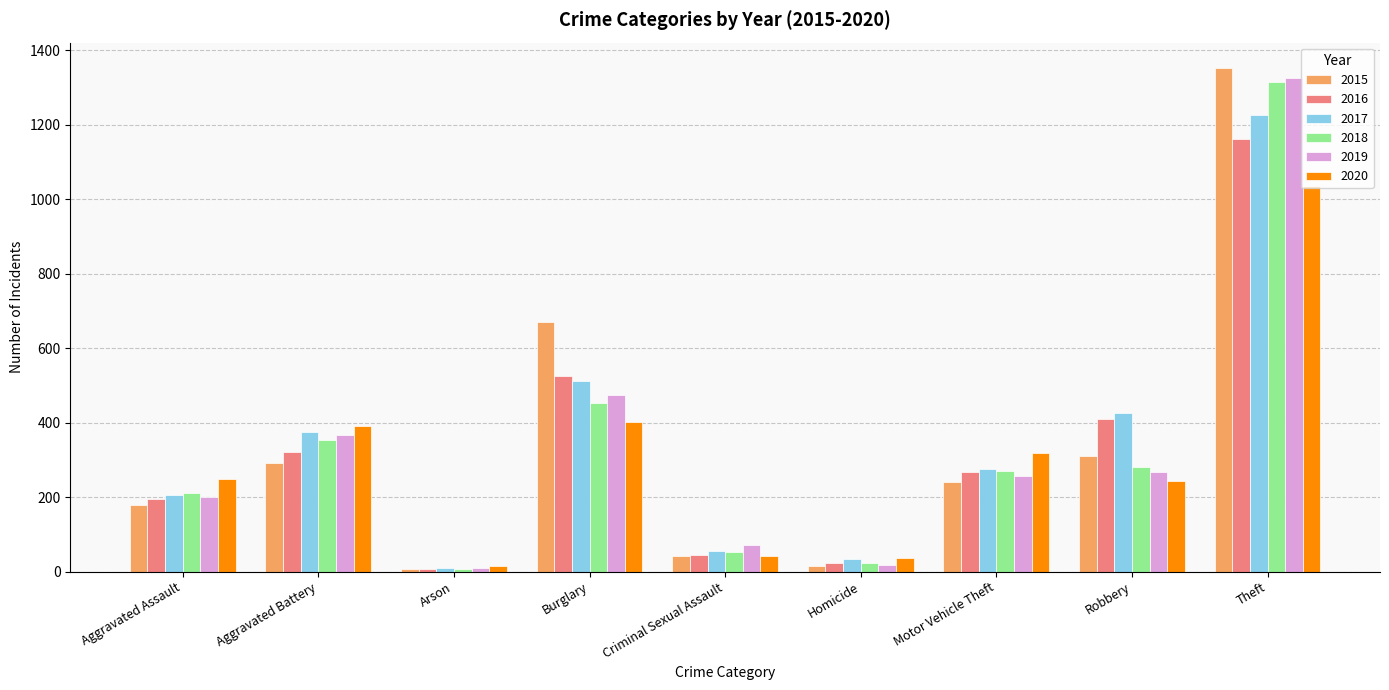

What is the highest value of the 2015 series?

1353